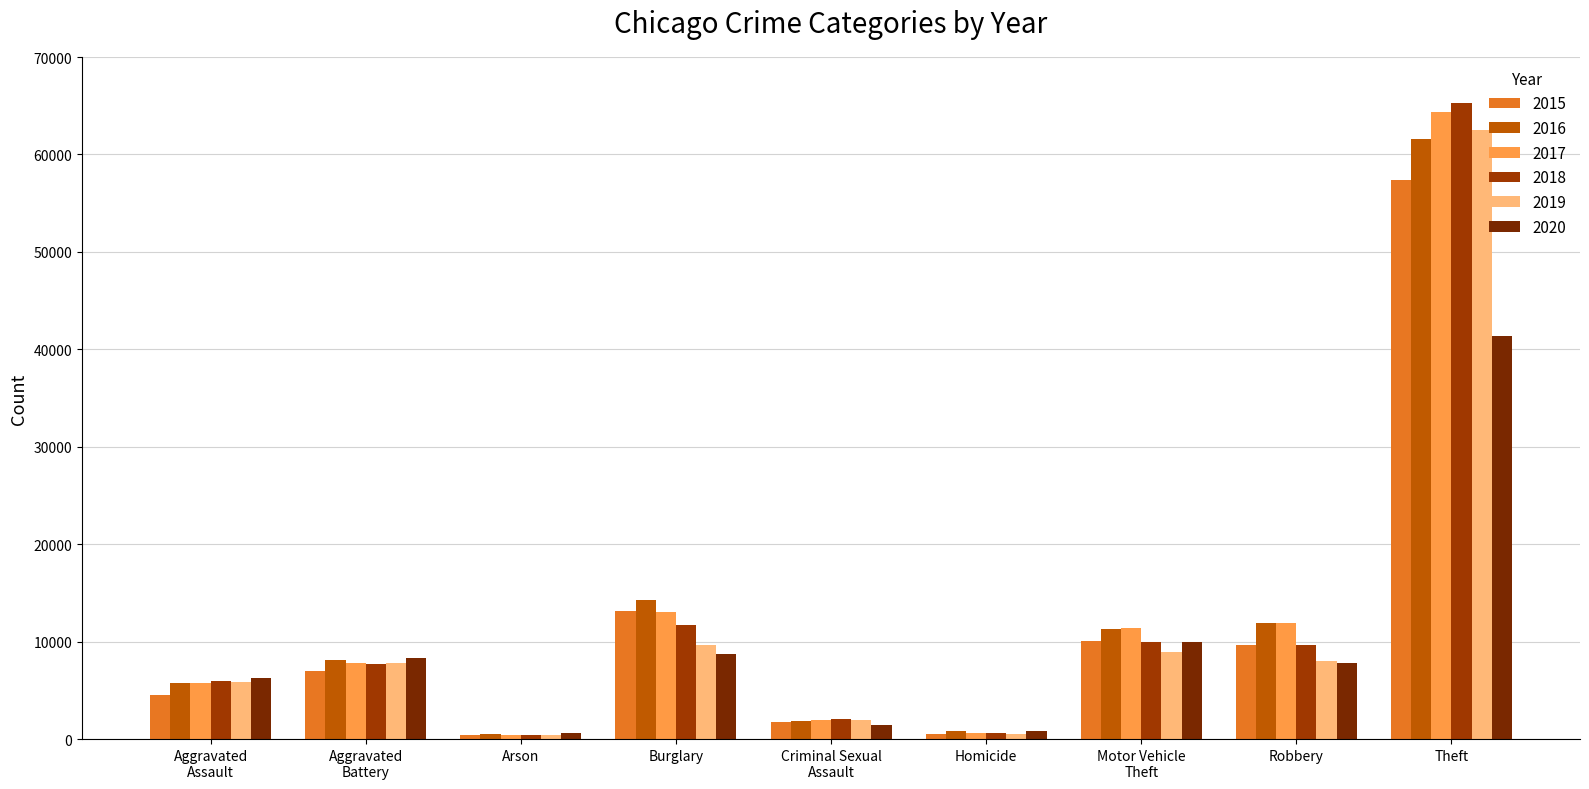

At which category is the sum across all series the highest?

Theft